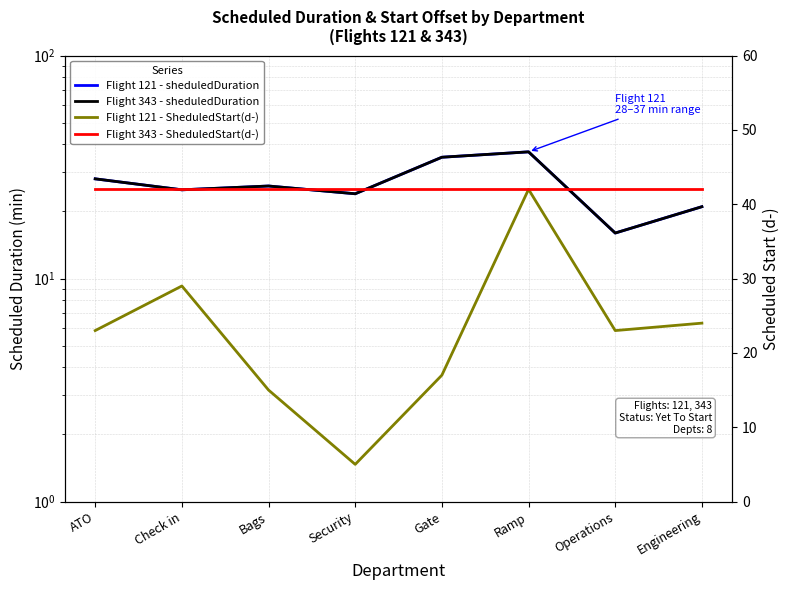

Reading left to right, what are all the values shown in this chart?

Flight 121 - sheduledDuration: 28	25	26	24	35	37	16	21
Flight 343 - sheduledDuration: 28	25	26	24	35	37	16	21
Flight 121 - SheduledStart(d-): 23	29	15	5	17	42	23	24
Flight 343 - SheduledStart(d-): 42	42	42	42	42	42	42	42